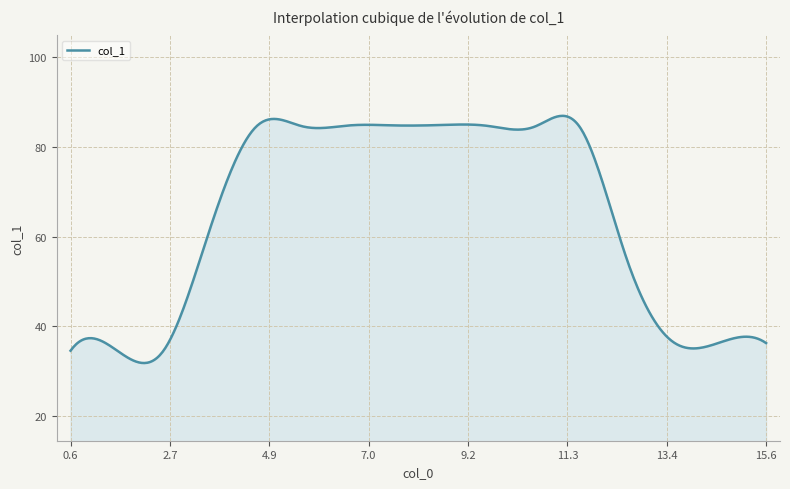

What is the difference between the maximum and minimum values?

55.2